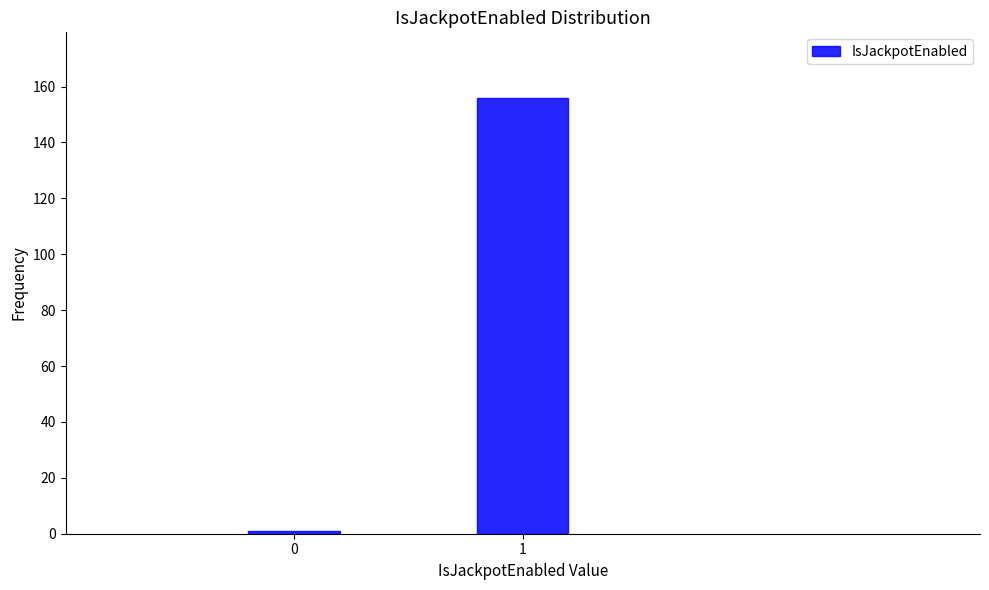

Reading left to right, list all the values displayed in this chart.

1	156